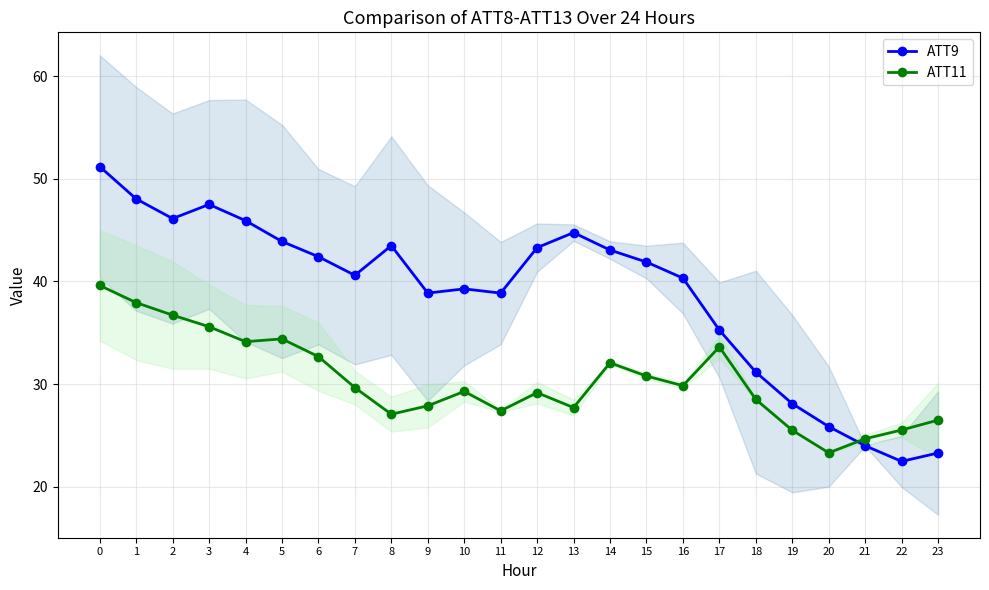

Which series has the widest spread of values?

ATT9